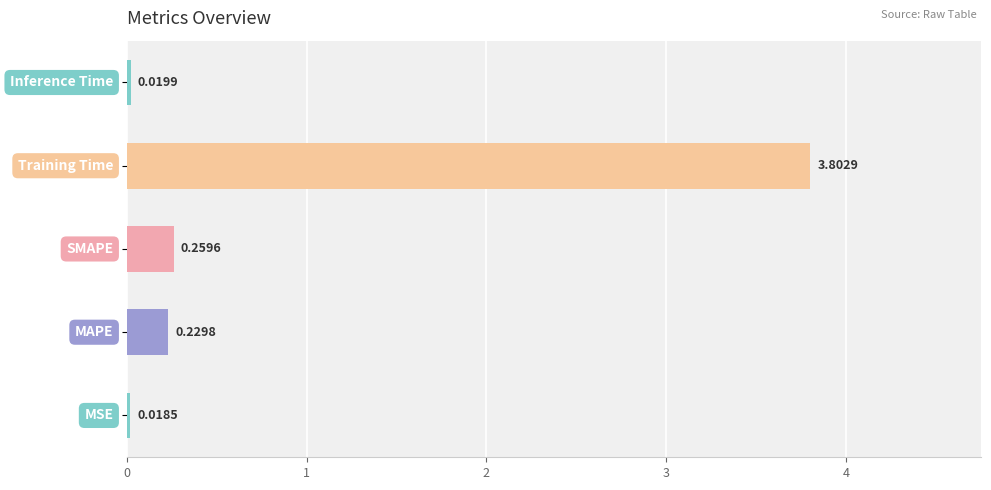

What is the sum of all values?

4.3